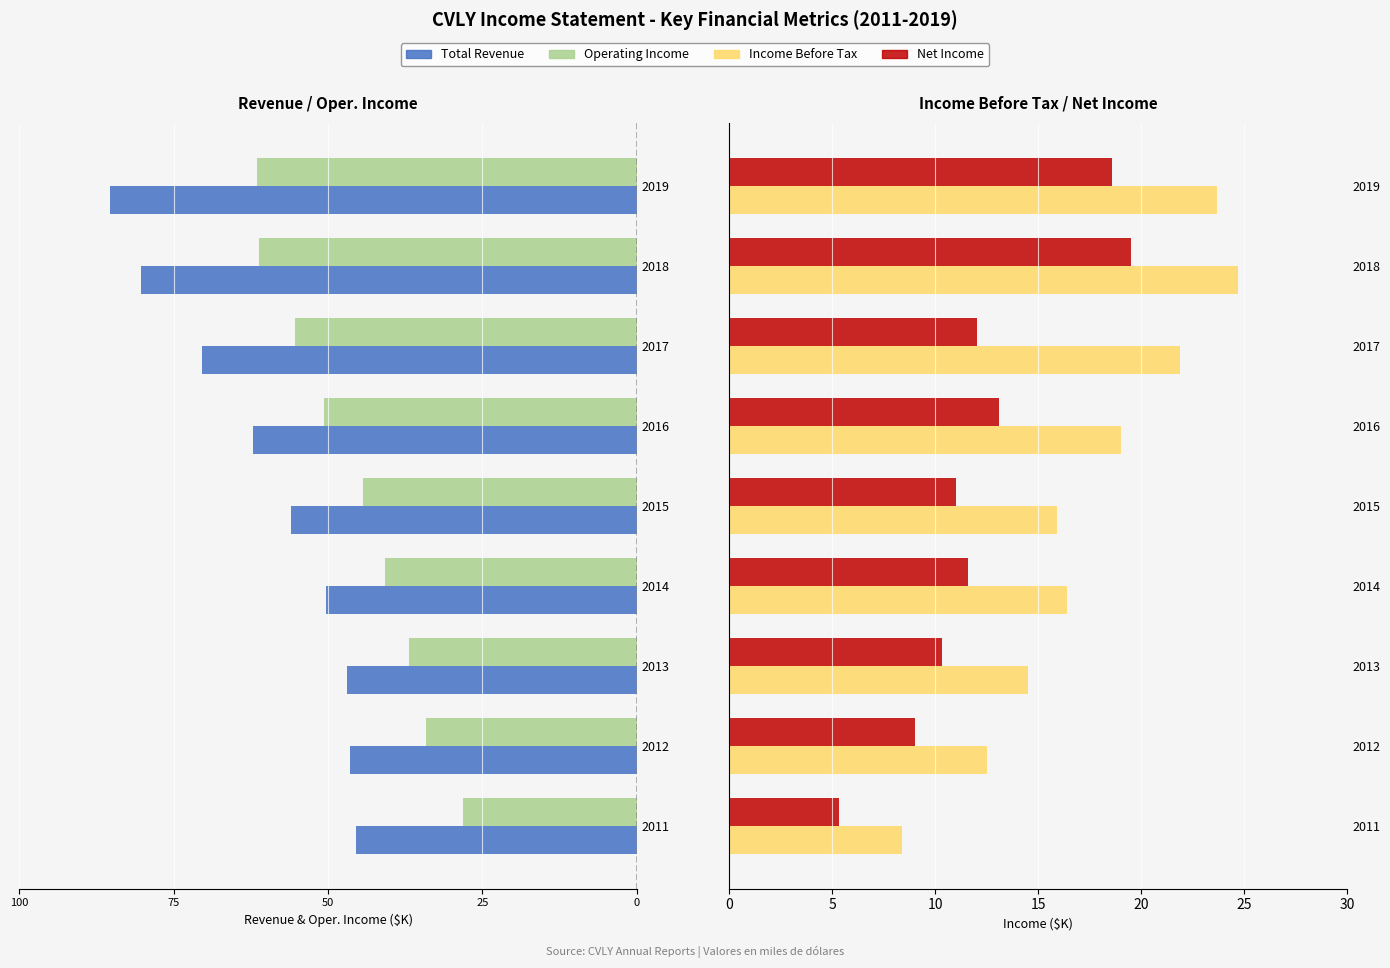

What is the difference between the maximum and minimum values in the Operating Income series?

33.4